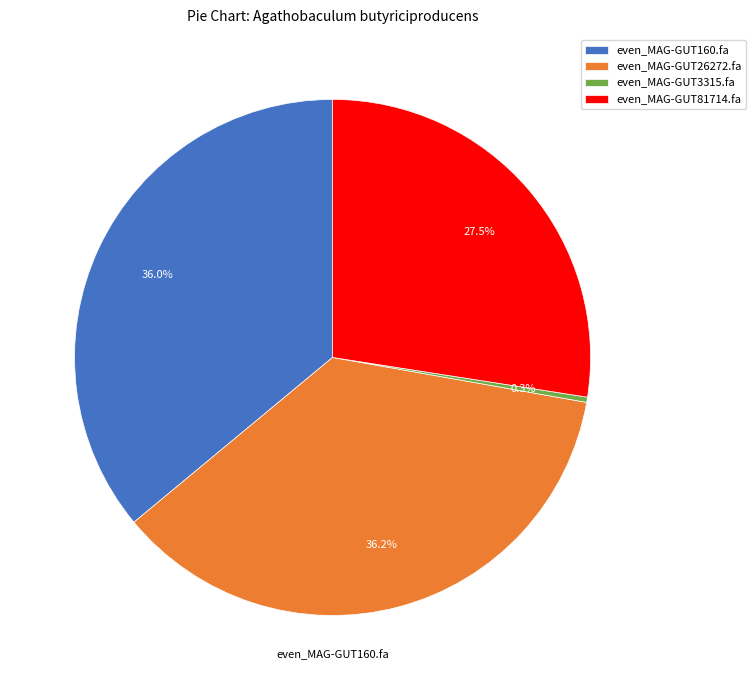

Which category has the smallest portion of the pie?

even_MAG-GUT3315.fa